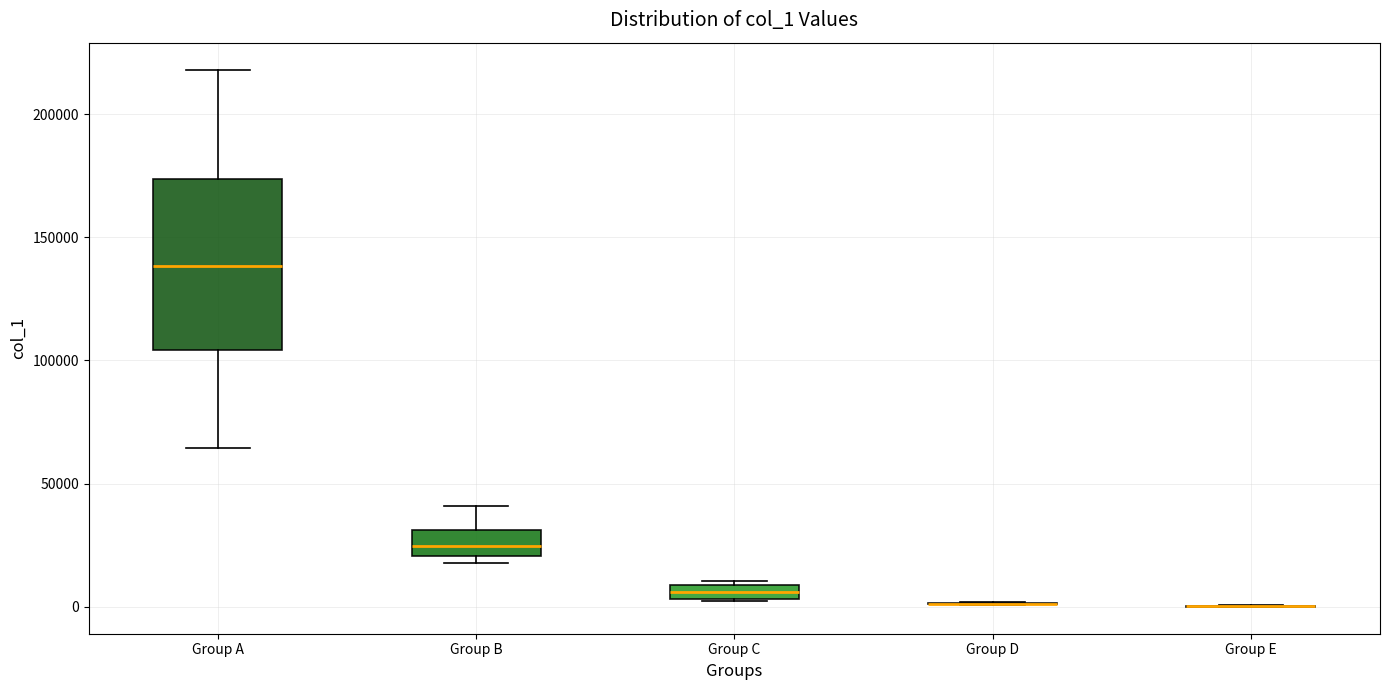

Which box is the tallest, from its lower edge to its upper edge?

Group A